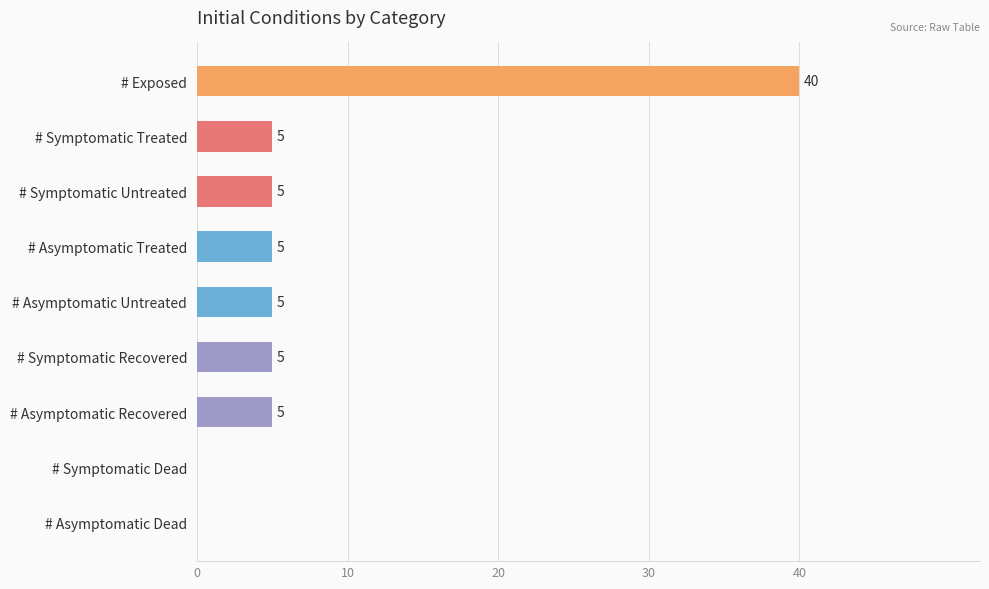

Is it true that the value at # Symptomatic Untreated is 3?

False